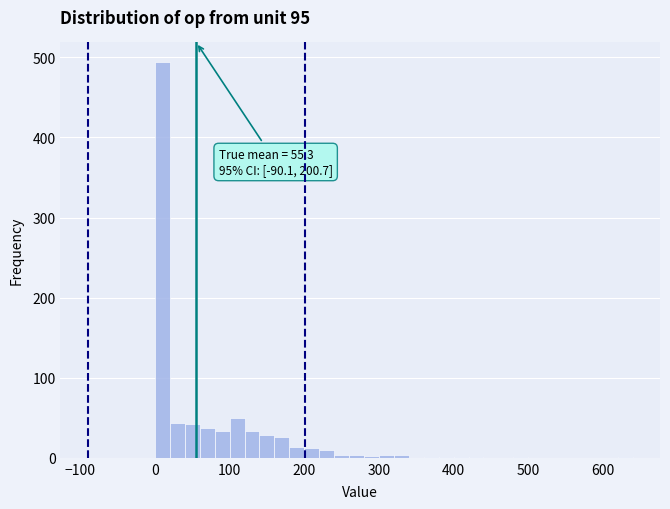

Read against the x-axis, roughly where is the centre of the tallest bar?

10